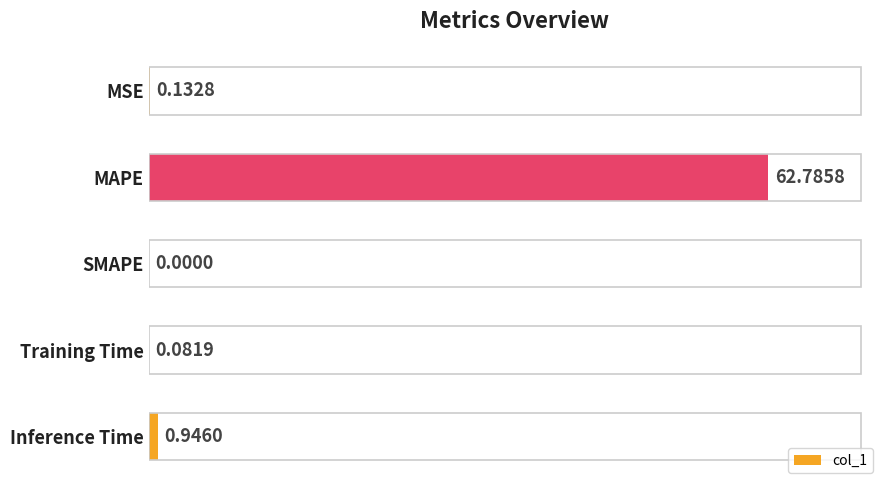

What is the sum of the values at Training Time and MAPE?

62.9